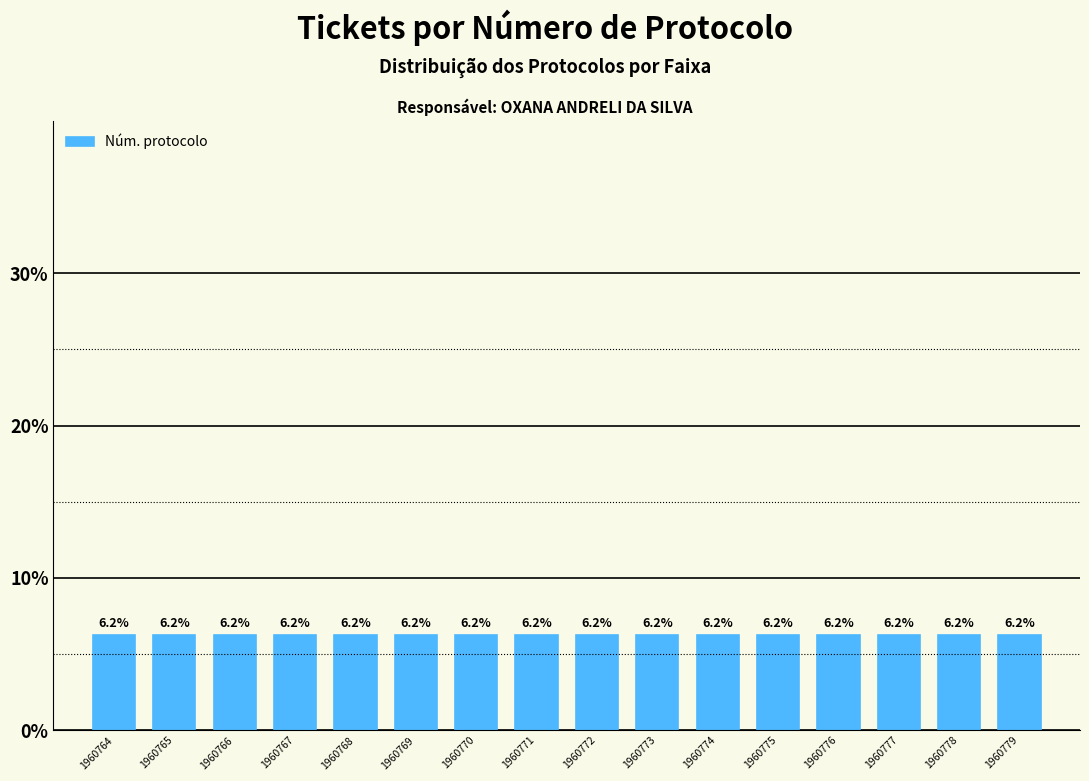

Reading left to right, transcribe this chart: for each bar, give the range it covers on the x-axis and its height.

1960763.5 to 1960764.5: 6.2
1960764.5 to 1960765.5: 6.2
1960765.5 to 1960766.5: 6.2
1960766.5 to 1960767.5: 6.2
1960767.5 to 1960768.5: 6.2
1960768.5 to 1960769.5: 6.2
1960769.5 to 1960770.5: 6.2
1960770.5 to 1960771.5: 6.2
1960771.5 to 1960772.5: 6.2
1960772.5 to 1960773.5: 6.2
1960773.5 to 1960774.5: 6.2
1960774.5 to 1960775.5: 6.2
1960775.5 to 1960776.5: 6.2
1960776.5 to 1960777.5: 6.2
1960777.5 to 1960778.5: 6.2
1960778.5 to 1960779.5: 6.2